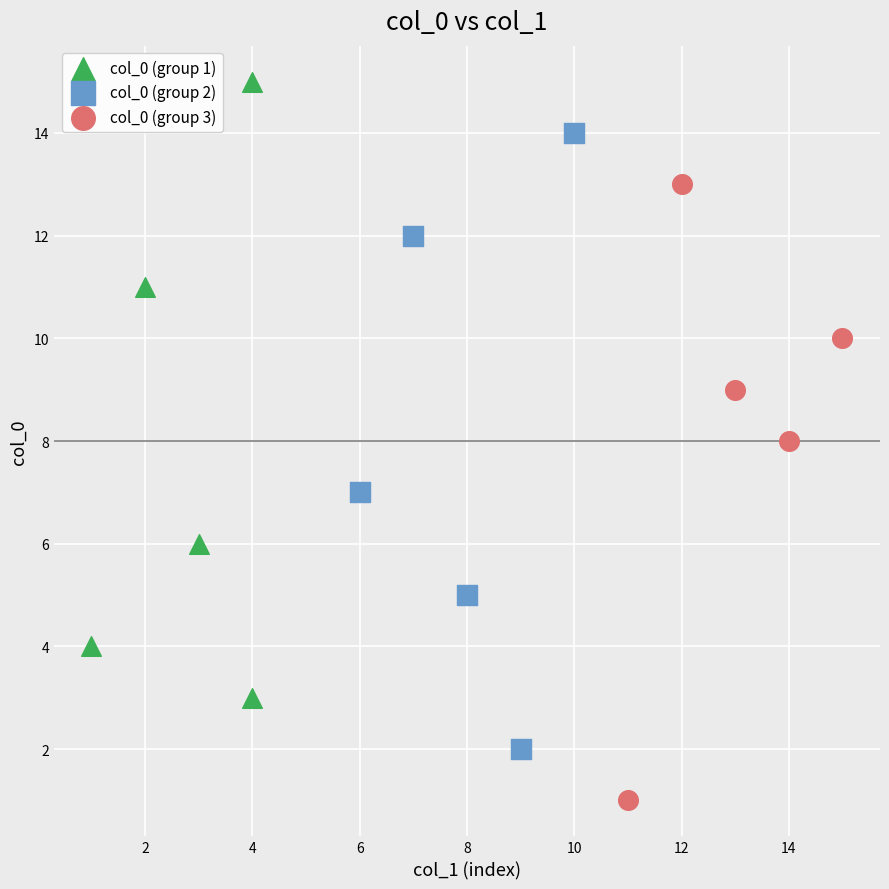

Which series contains the highest Y value?

col_0 (group 1)